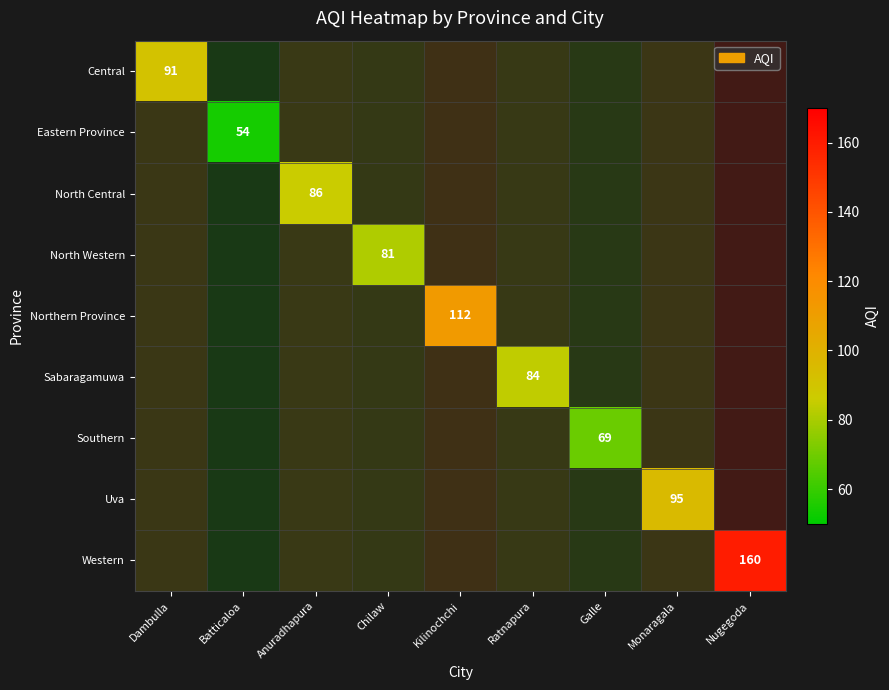

At which category does the chart reach its peak across all series?

Nugegoda